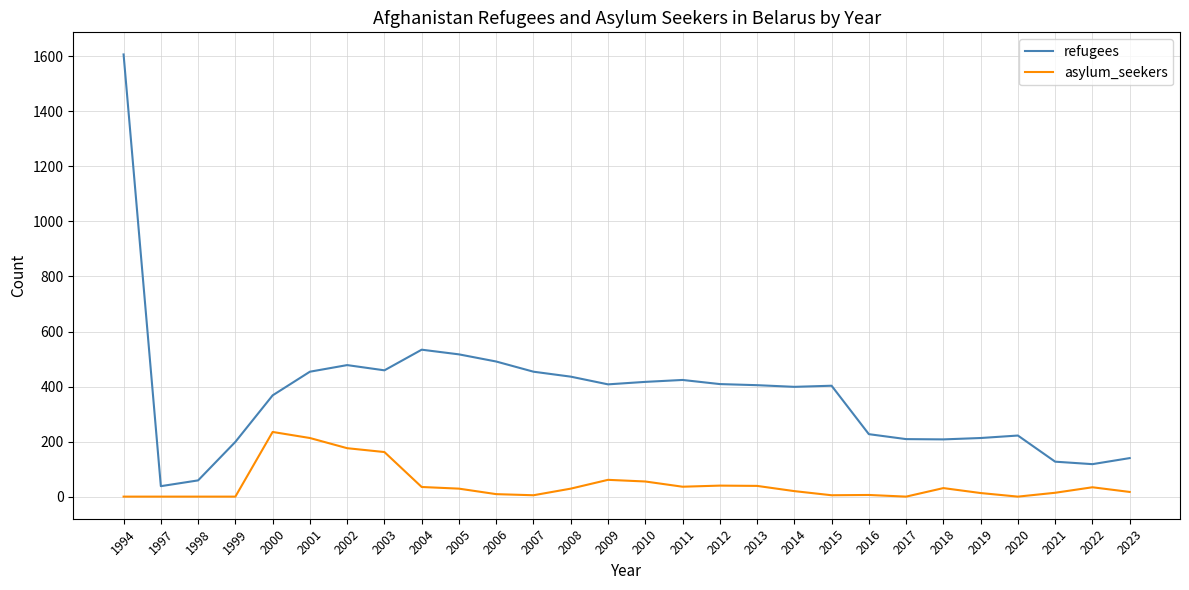

True or false: asylum_seekers and refugees cross at least once.

False